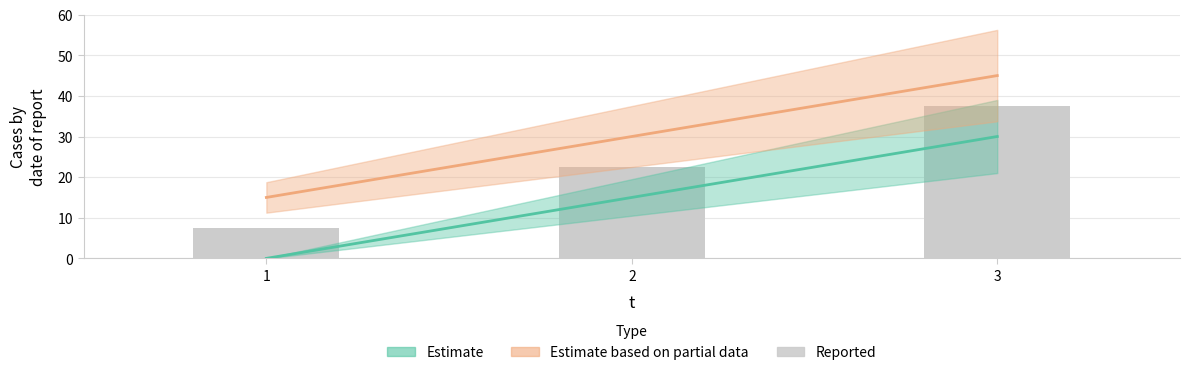

Are the bars horizontal?

No